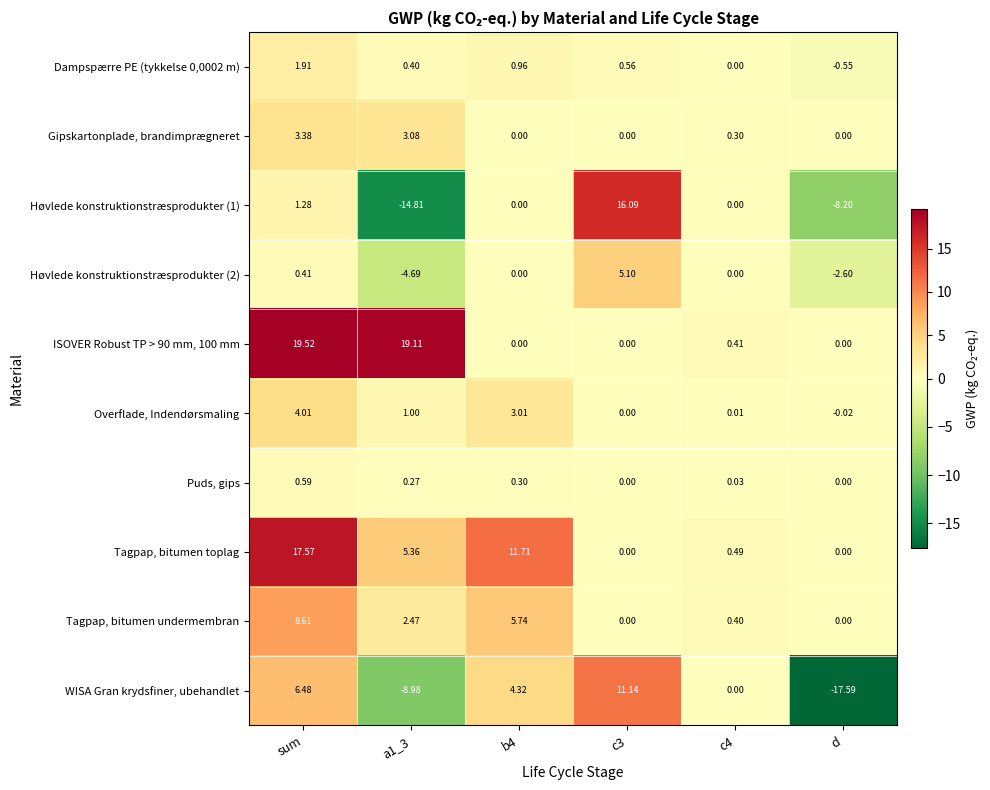

At which category is the sum across all series the highest?

sum